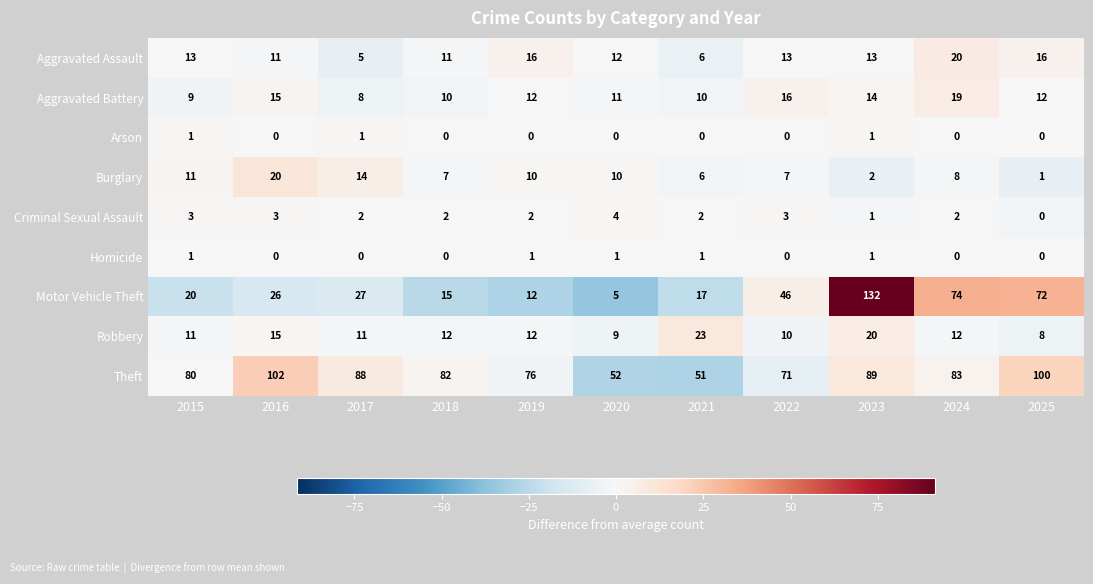

True or false: Aggravated Assault has a value of 8 at 2025.

False